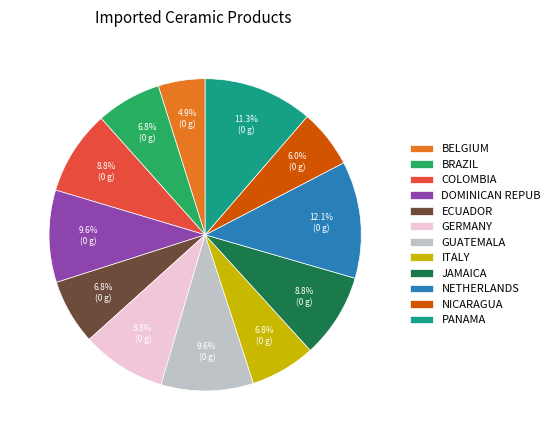

Between ECUADOR and NICARAGUA, which is larger?

ECUADOR